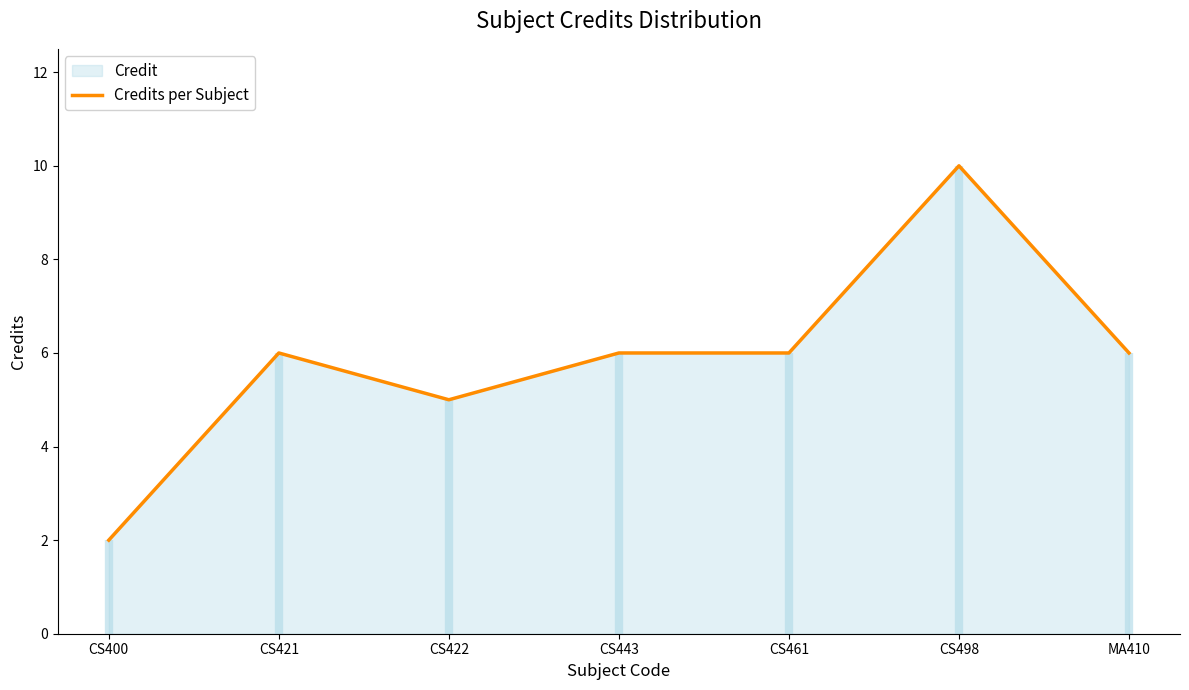

At which label does the data first exceed 6?

CS498